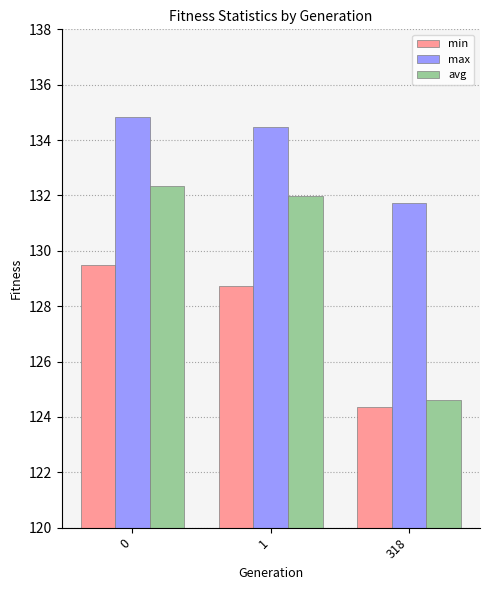

The max series shows 187.0 at 318. True or false?

False